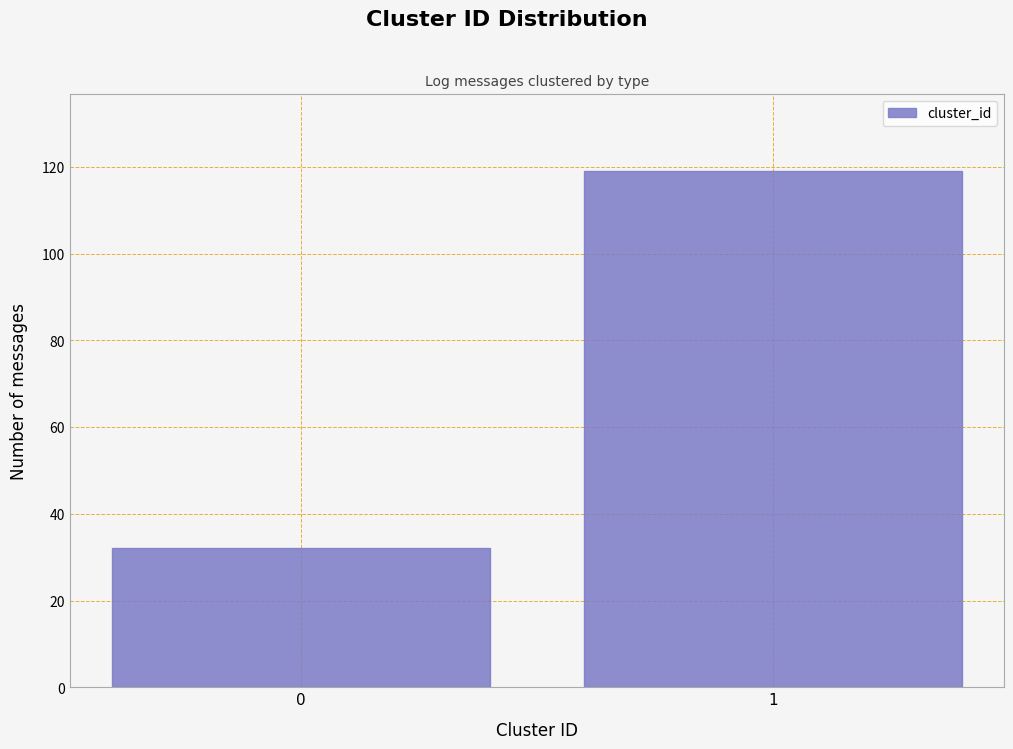

Reading right to left, extract all data points from this chart.

119	32